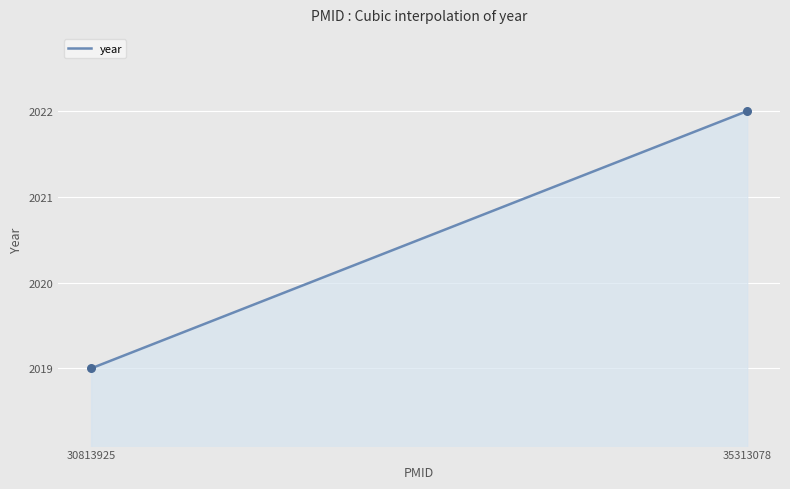

What is the difference between the maximum and minimum values?

3.0